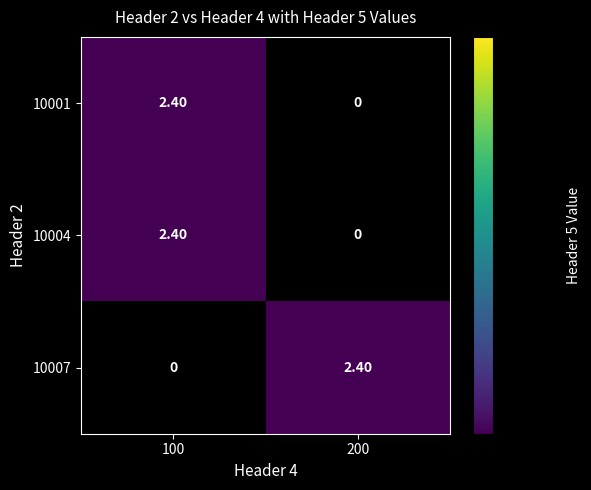

What is the total value across all series at 200?

2.4